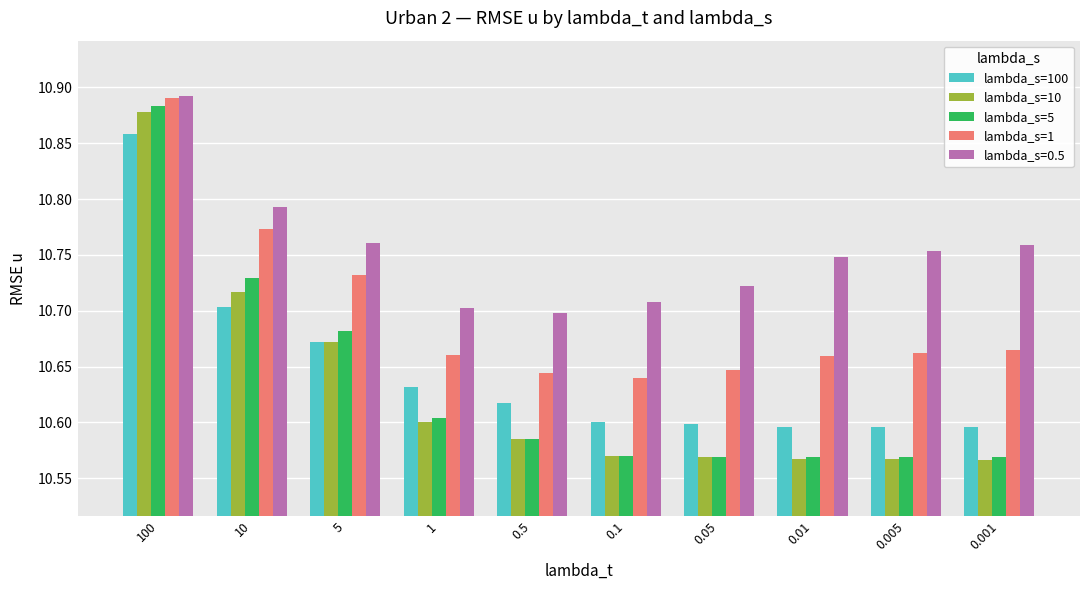

What are all the series names shown in the legend?

lambda_s=100, lambda_s=10, lambda_s=5, lambda_s=1, lambda_s=0.5